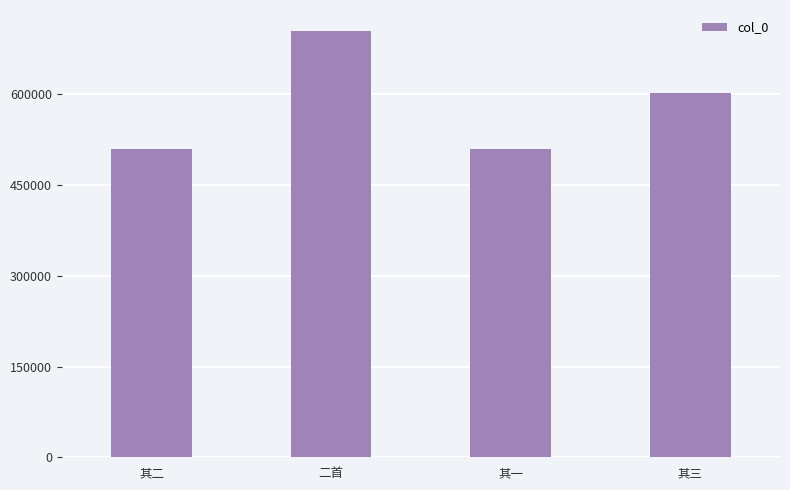

What is the value of the 1st bar from the left?

509138